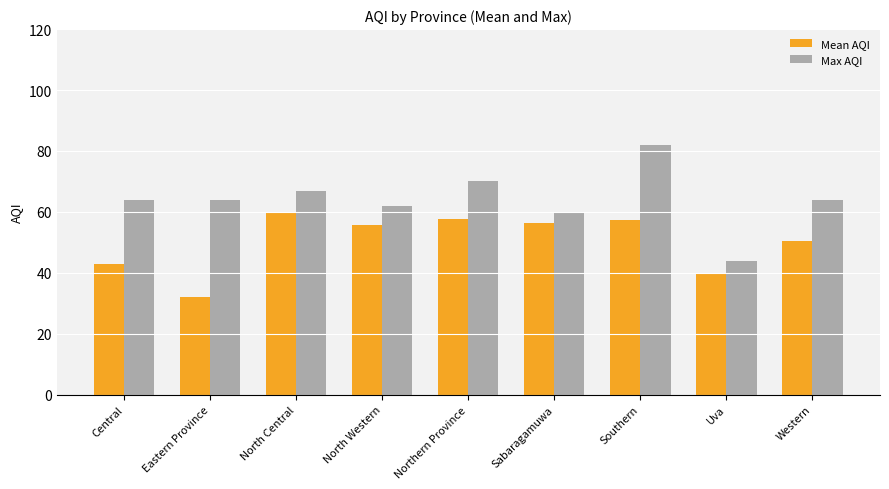

What is the difference between the maximum and minimum values in the Max AQI series?

38.0